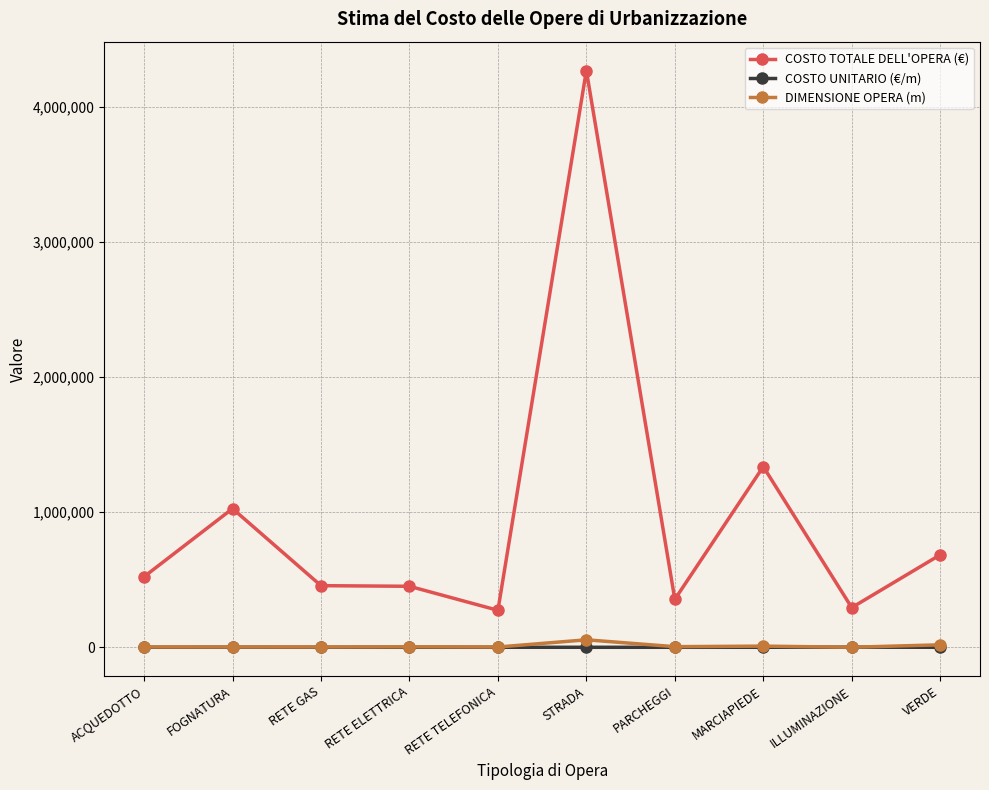

The value of COSTO TOTALE DELL'OPERA (€) at STRADA is 1845876.5. True or false?

False